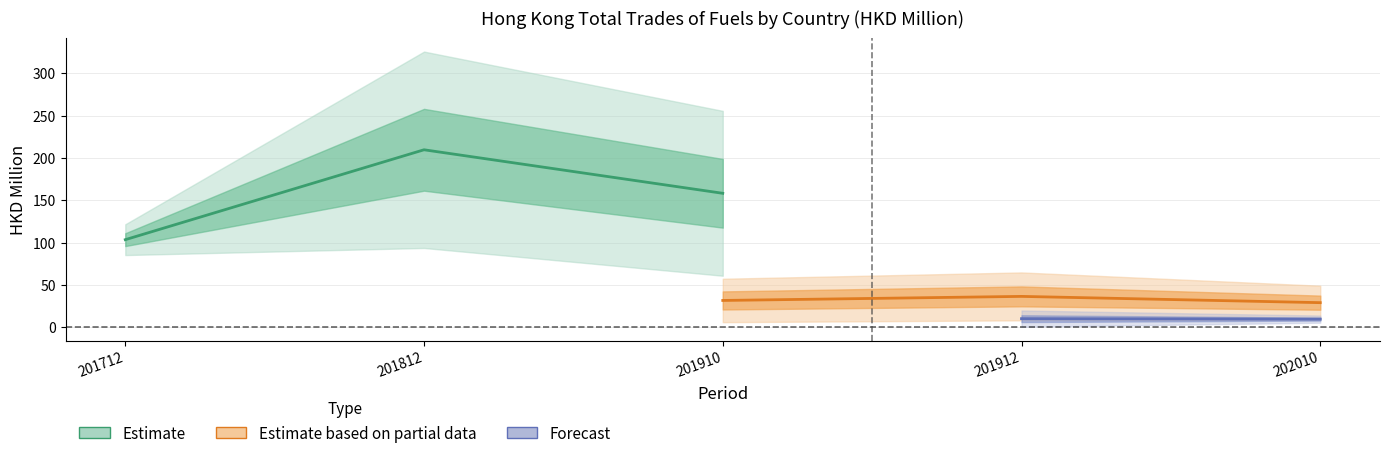

Is the value of 201812 at CHINESE MAINLAND greater than the value of 201912 at MALAYSIA?

Yes